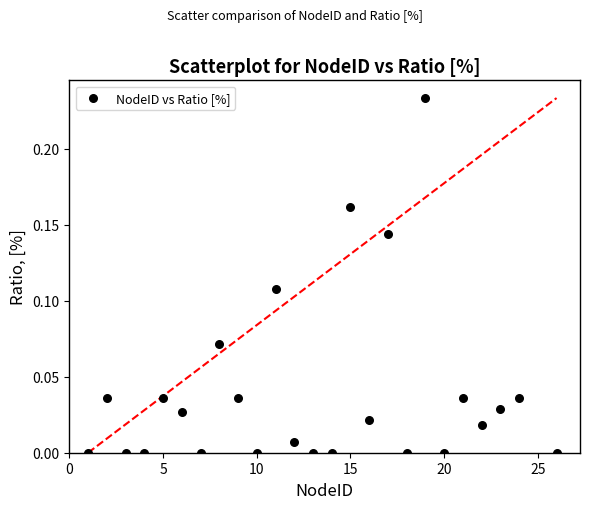

What is the range of X values (max minus min)?

25.0